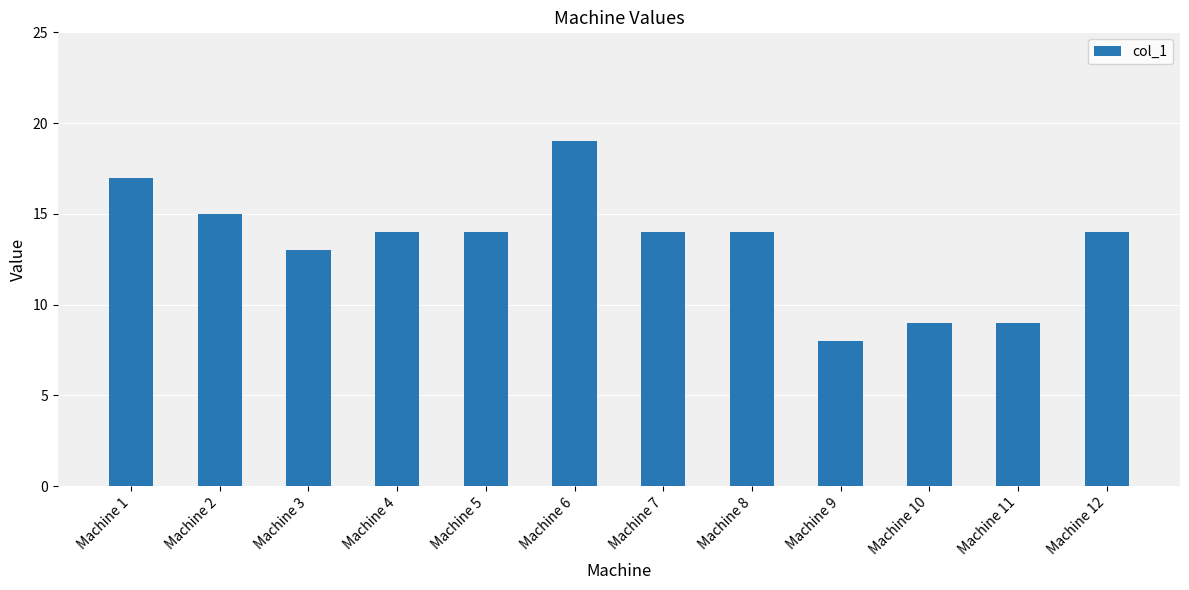

What is the difference between the maximum and minimum values?

11